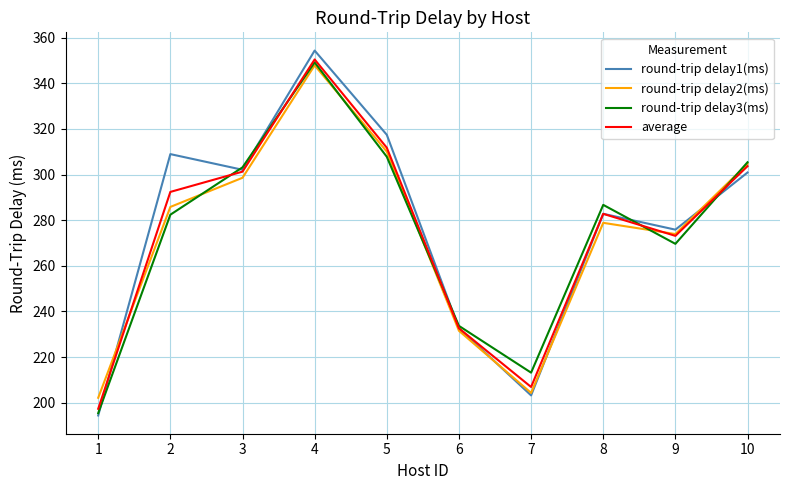

What is the spread (max minus min) of values at 10?

4.5